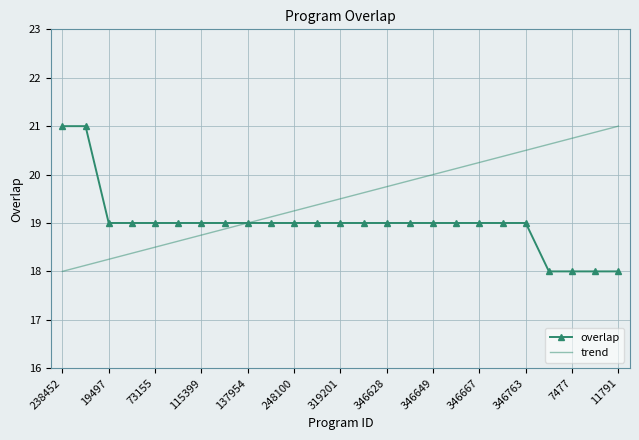

Which series has the largest total across all categories?

trend